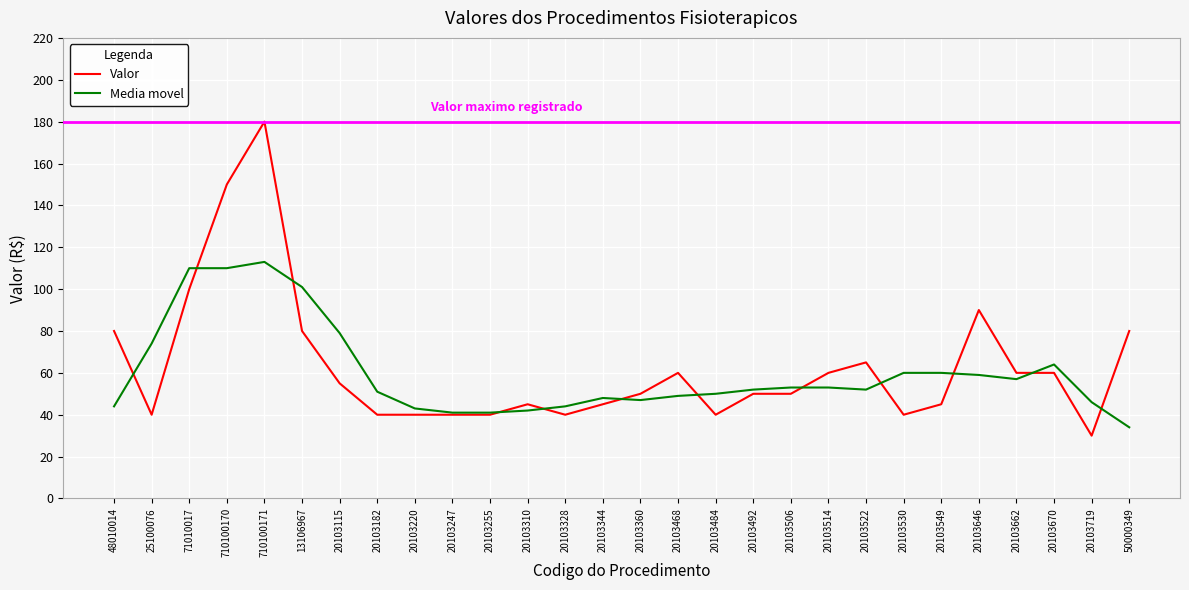

What position from the left is 20103360?

15